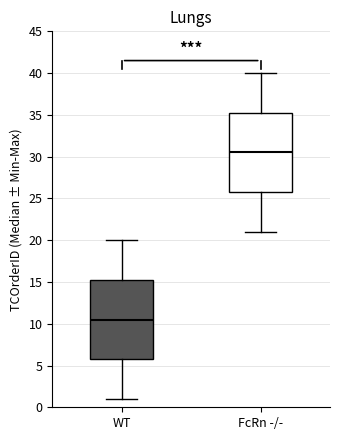

Where does the median line of the box for WT sit on the y-axis? The values are not printed on the chart, so give them approximately, as read against the axis.

10.5